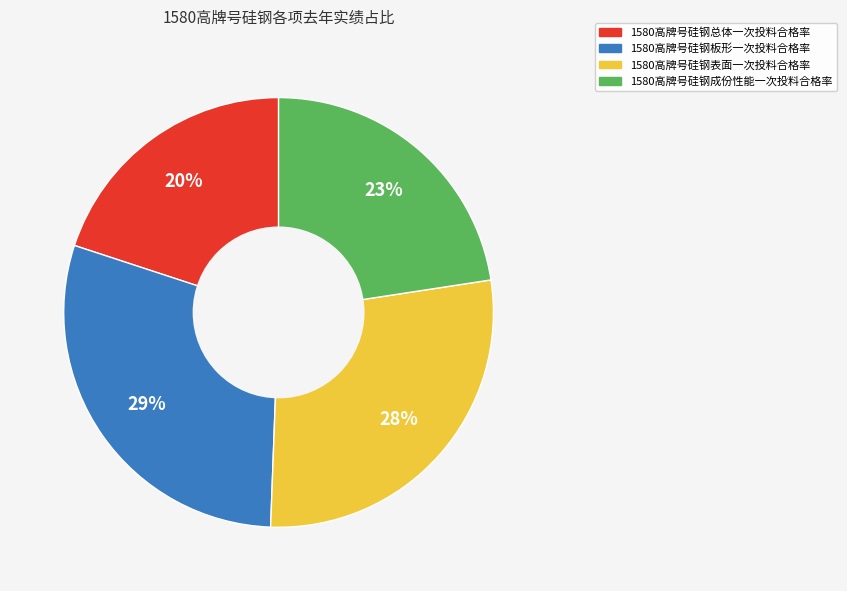

How many segments does this pie chart have?

4